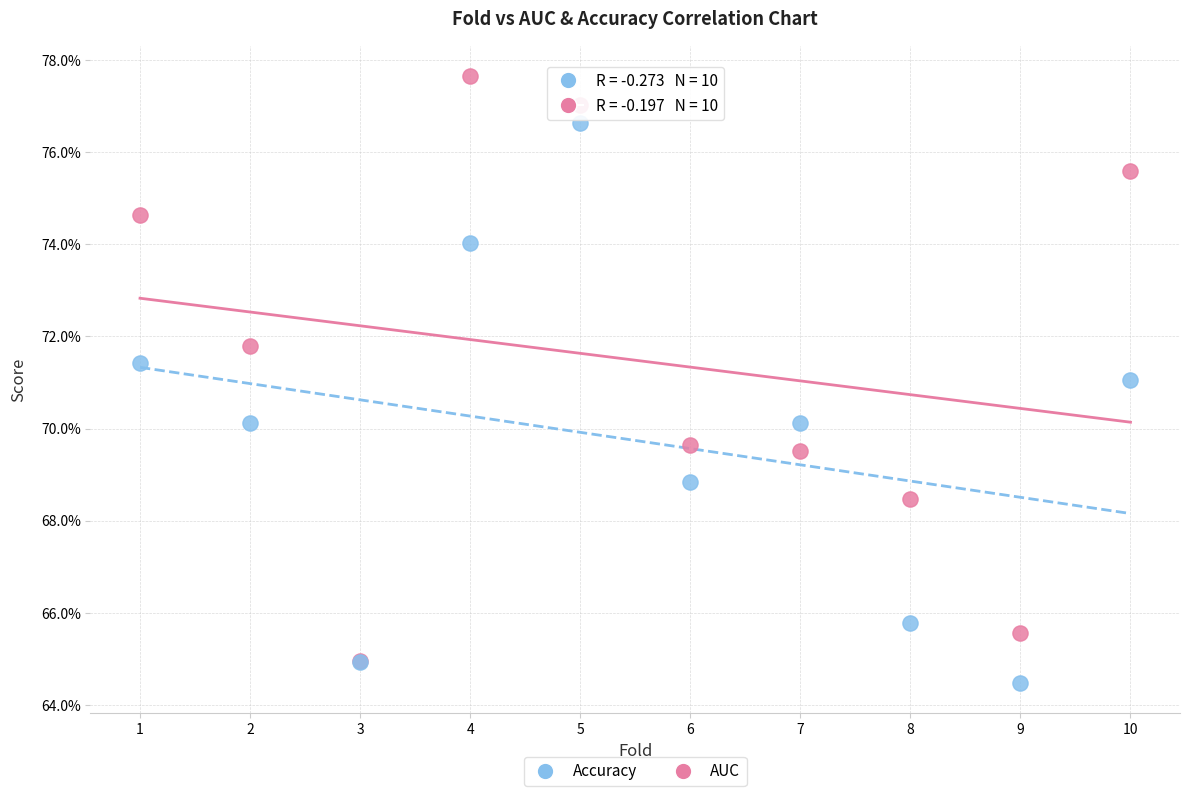

What are all the series names shown in the legend?

Accuracy, AUC